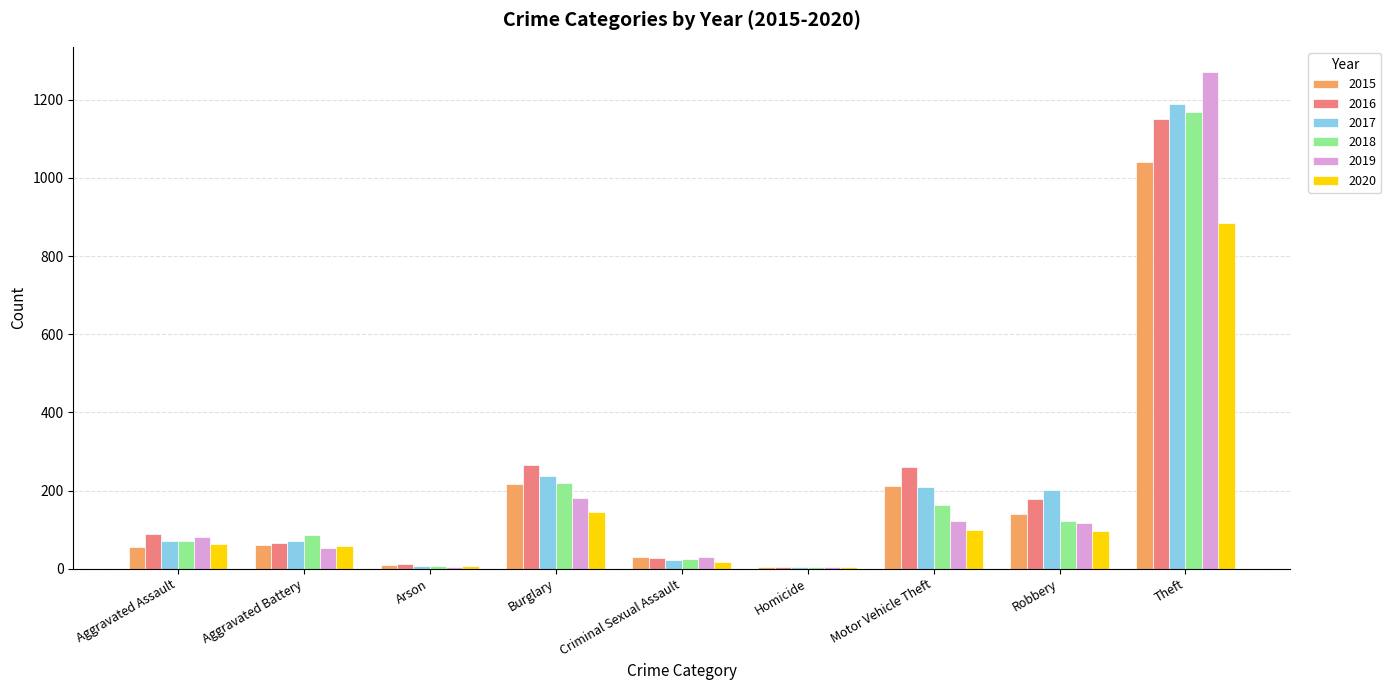

Is the value of 2015 at Homicide greater than the value of 2018 at Criminal Sexual Assault?

No